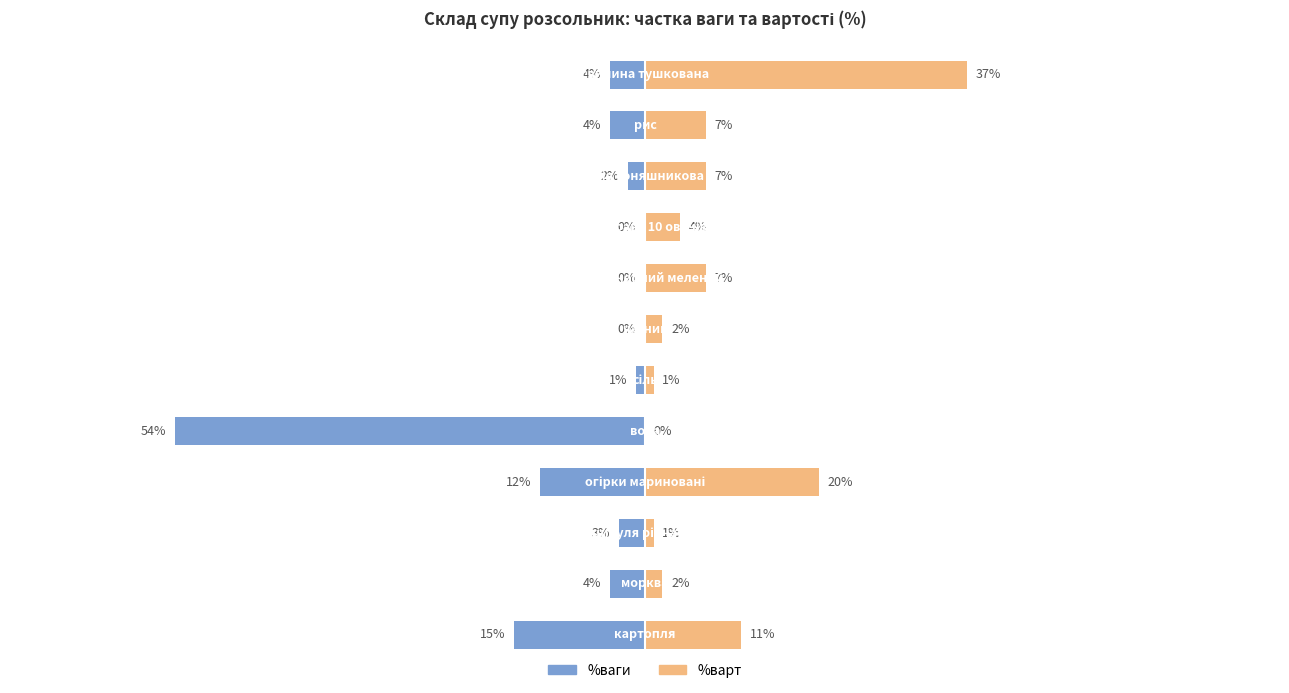

True or false: %ваги has a value of -1 at 5.

False